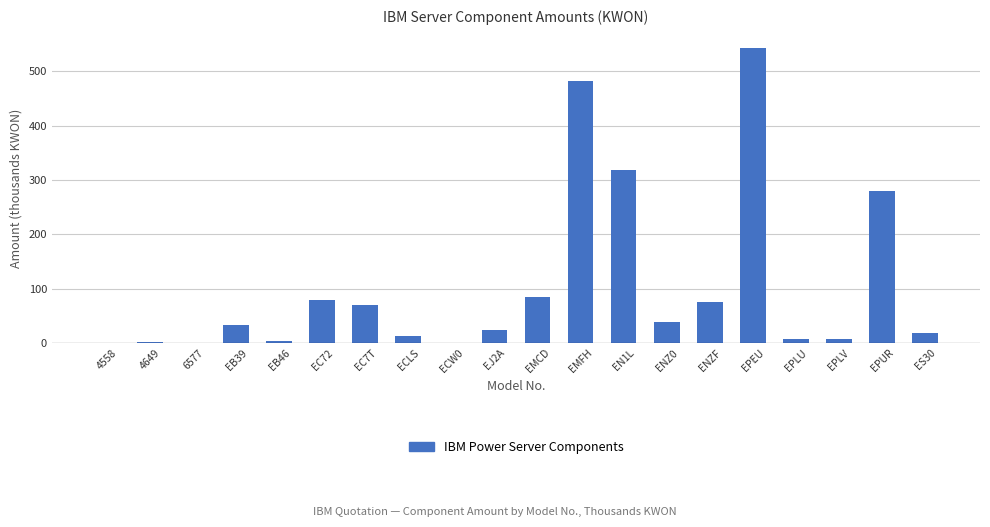

Count the number of categories in the chart.

20